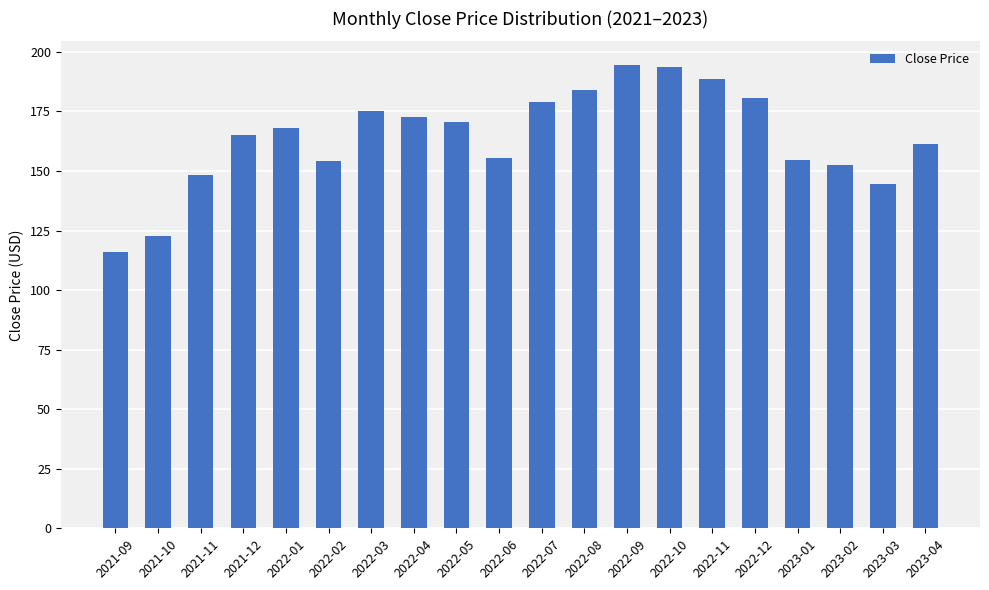

The chart shows a value of 107.4 at 2022-05. True or false?

False